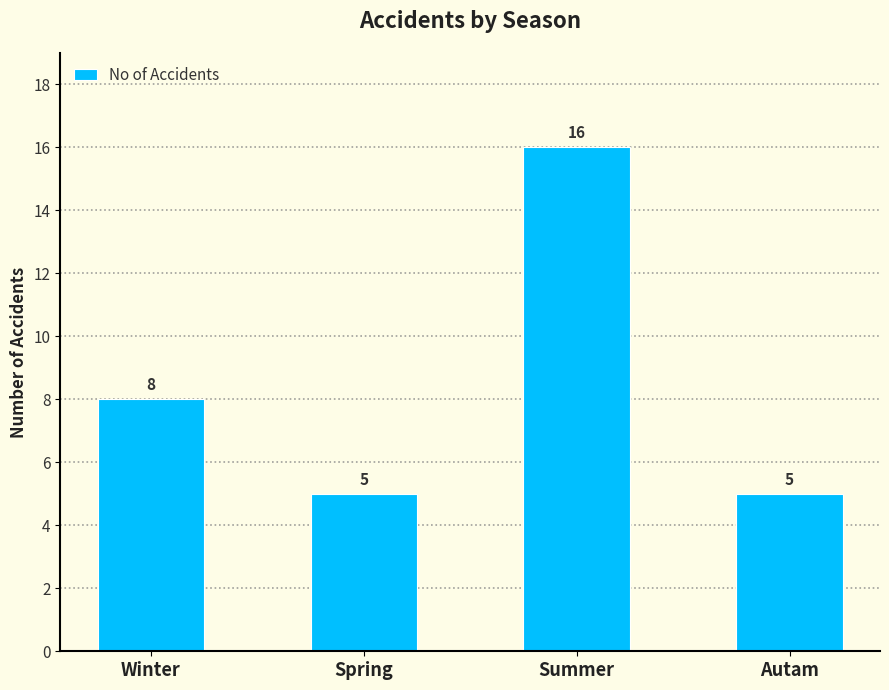

How many data points does each series have?

4